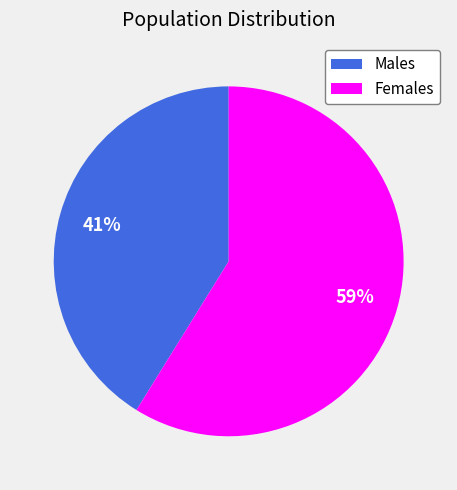

Which category has the biggest portion of the pie?

Females